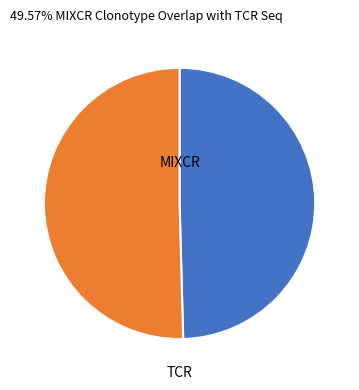

The TCR slice represents 50% of the pie. True or false?

True